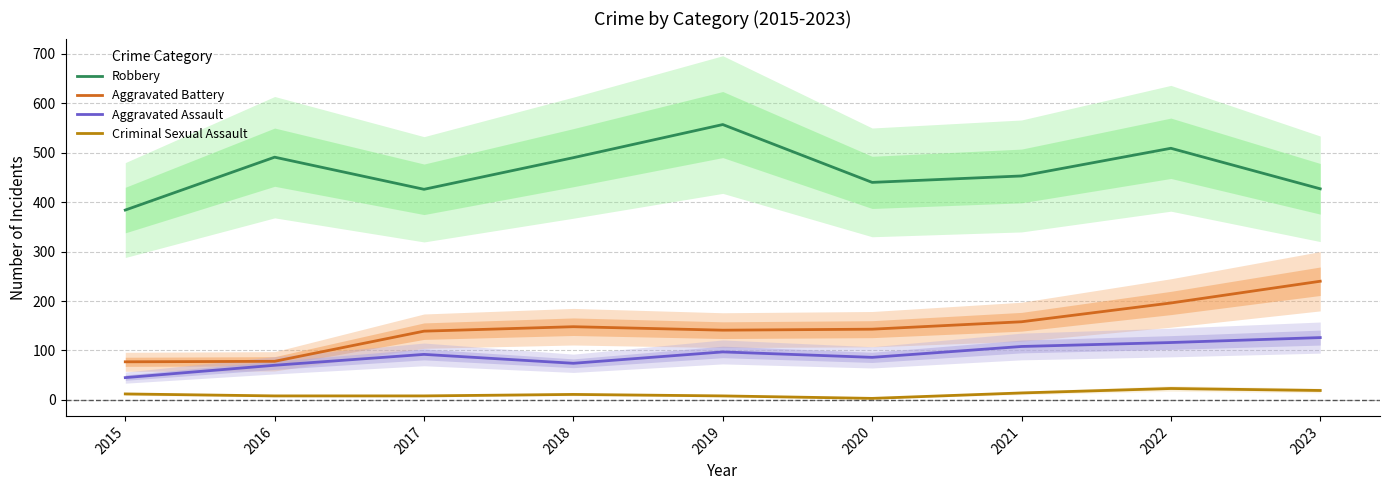

True or false: Robbery and Criminal Sexual Assault intersect in this chart.

False